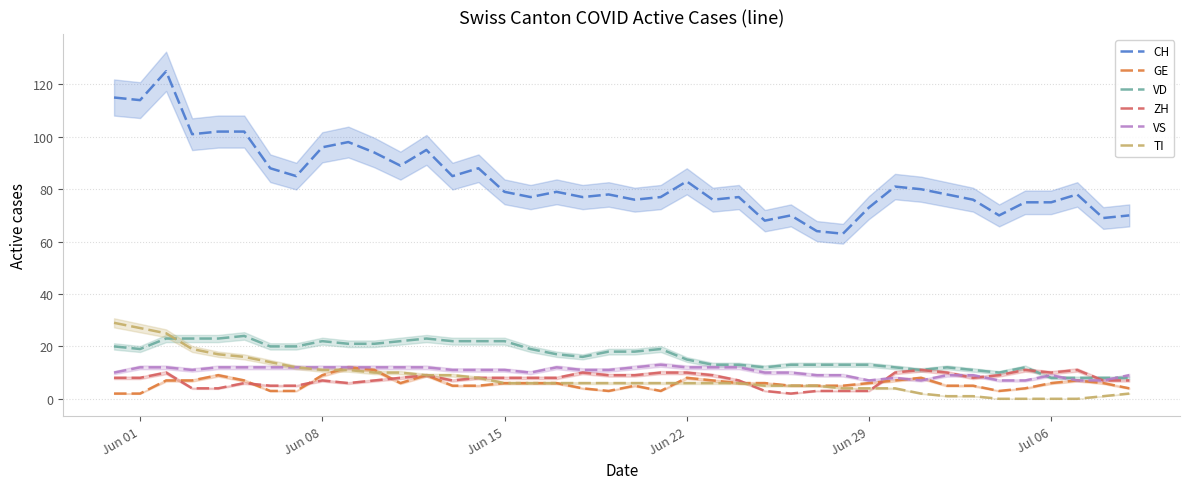

Which series has the largest total across all categories?

CH